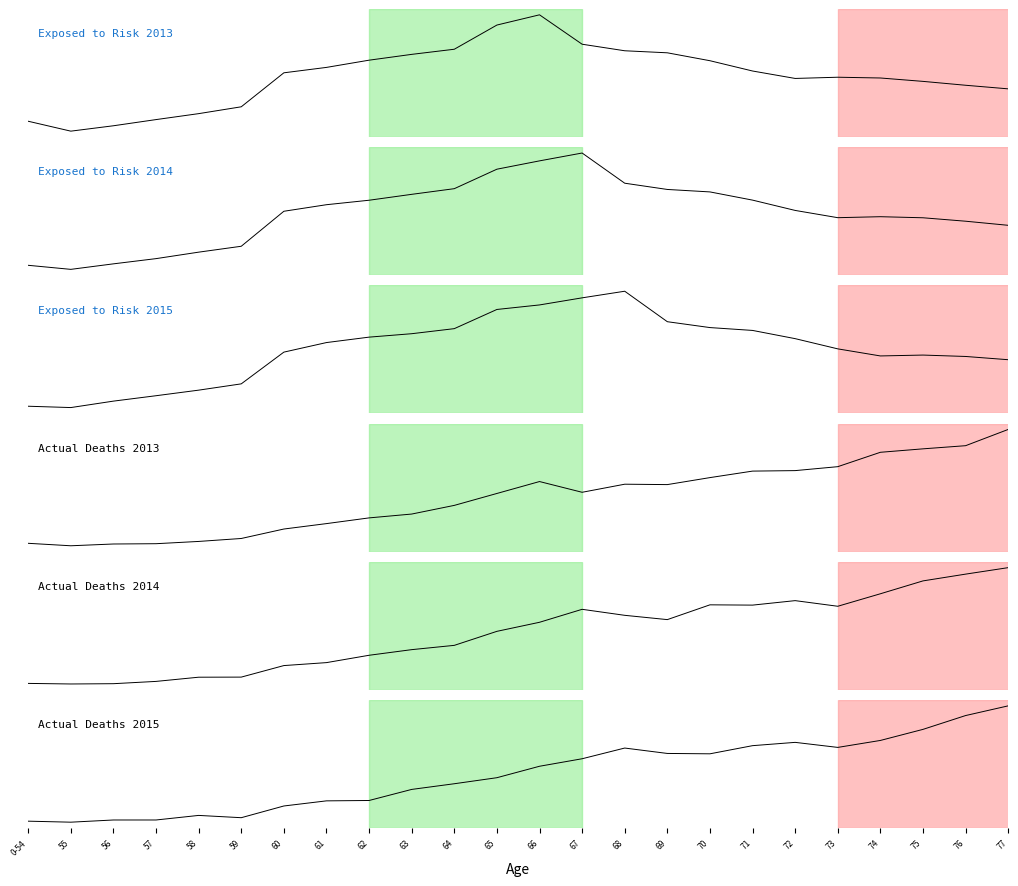

What is the difference between the Exposed to Risk 2013 values at 0-54 and 76?

20663.8